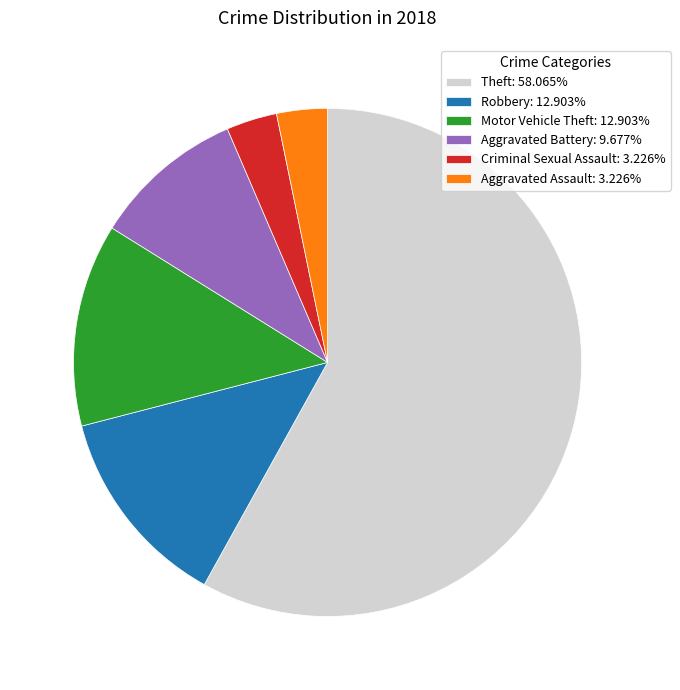

Is Theft: 58.065% the majority of the pie?

Yes